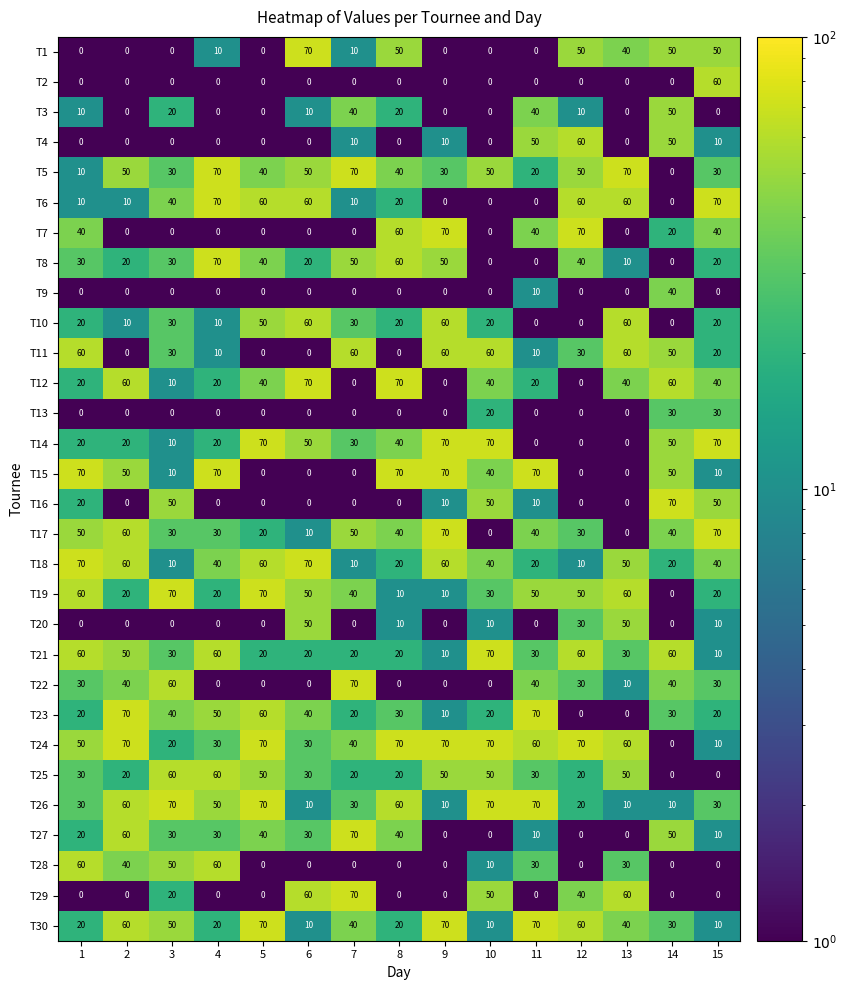

What is the greatest value displayed?

70